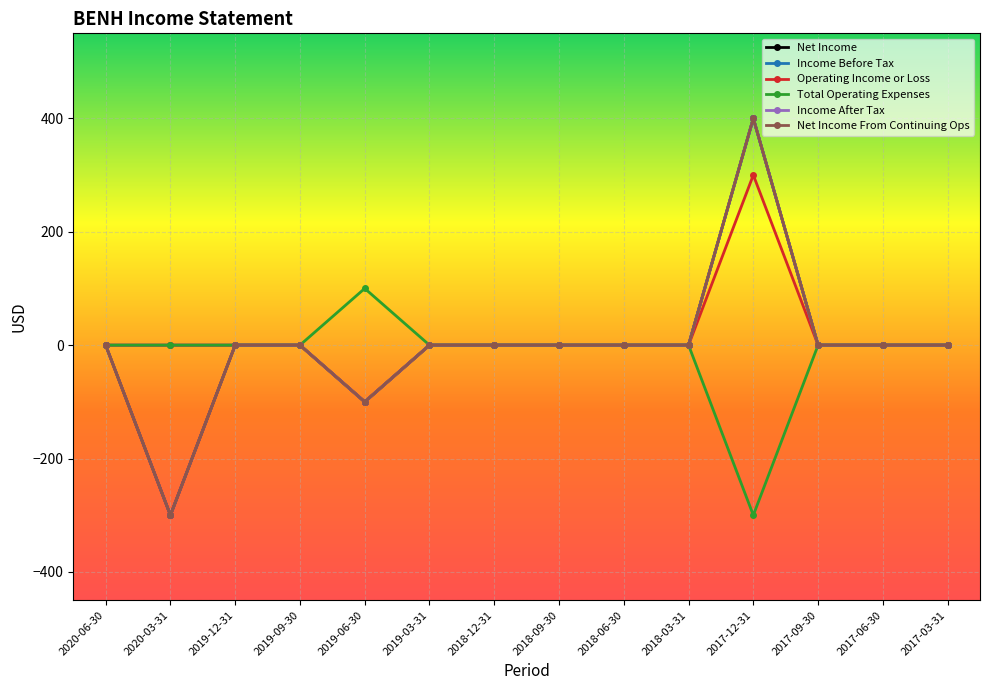

At which category does Income After Tax reach its first local valley?

2020-03-31